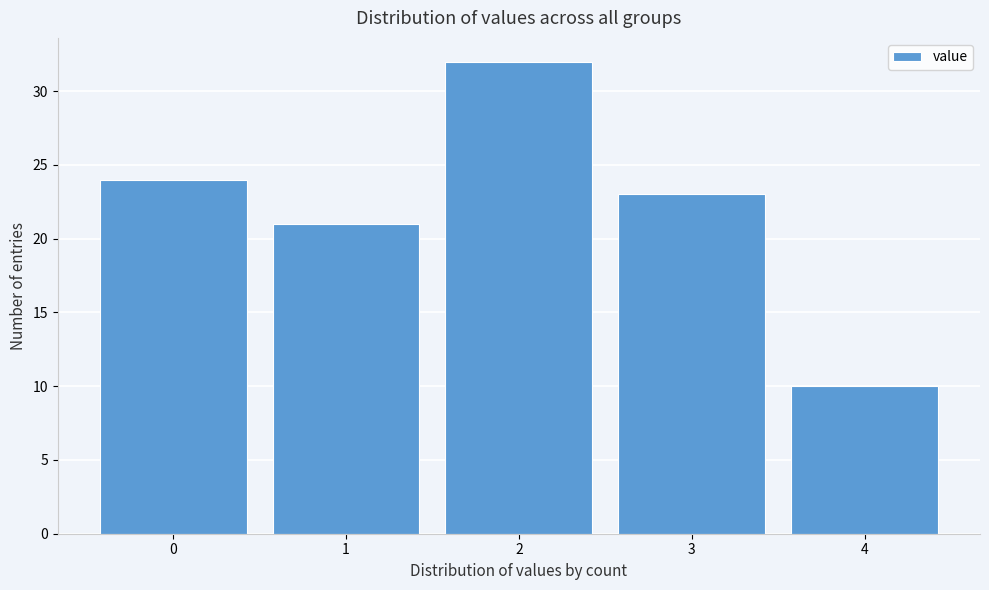

Reading left to right, extract all data points from this chart.

24	21	32	23	10